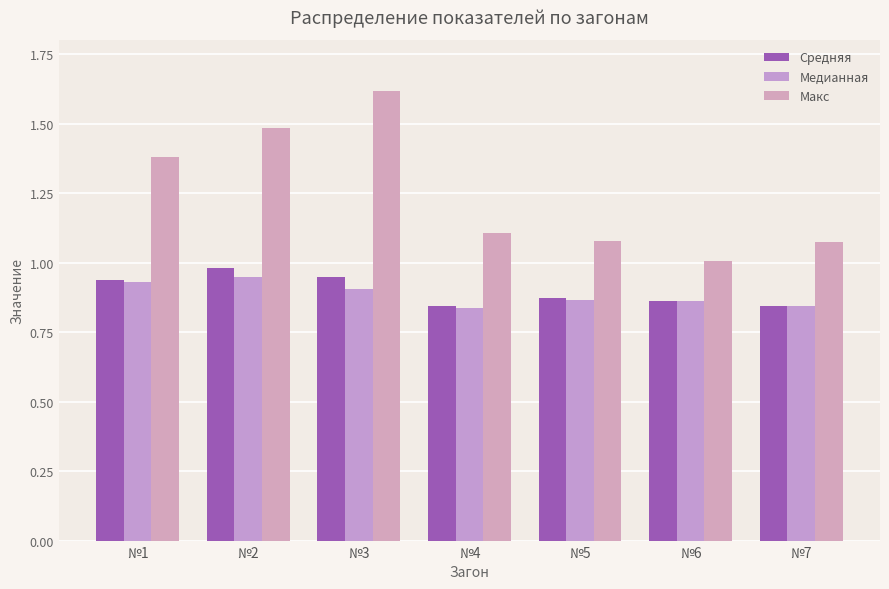

Is it true that Макс equals 1.7 at №6?

False